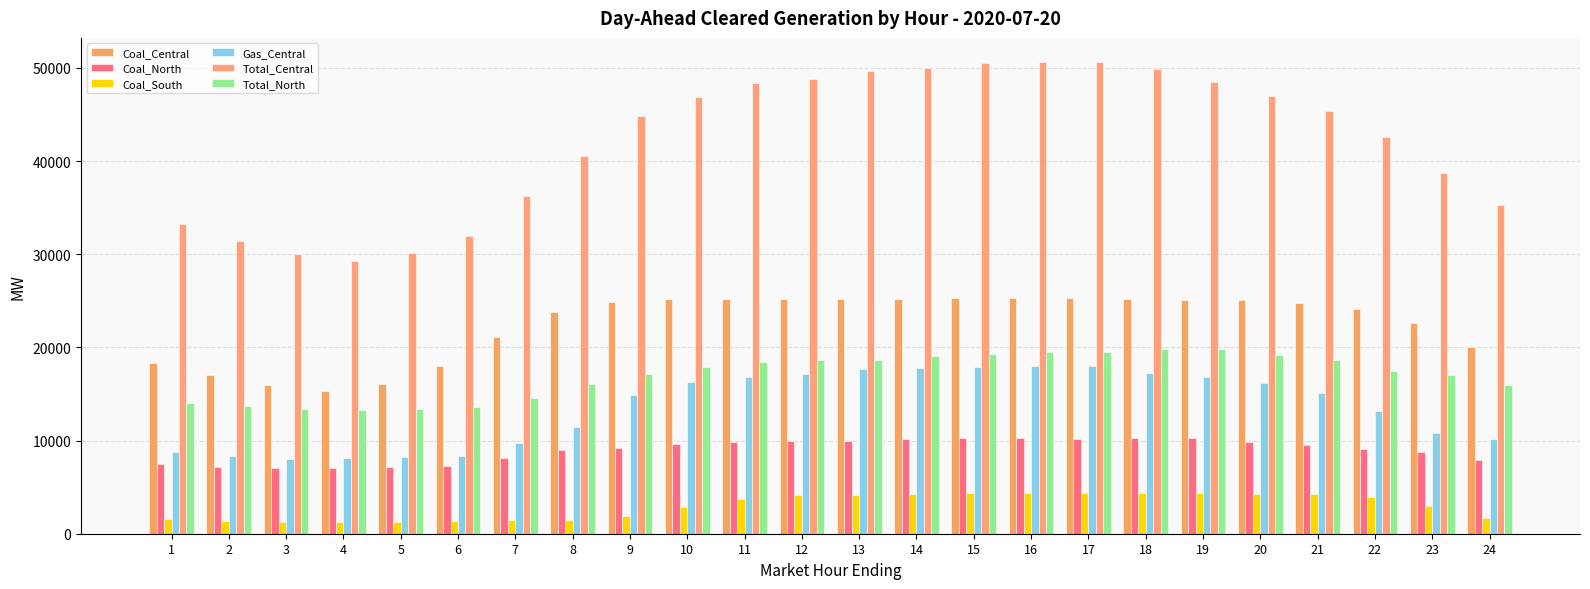

Is it true that Gas_Central equals 24263.8 at 18?

False